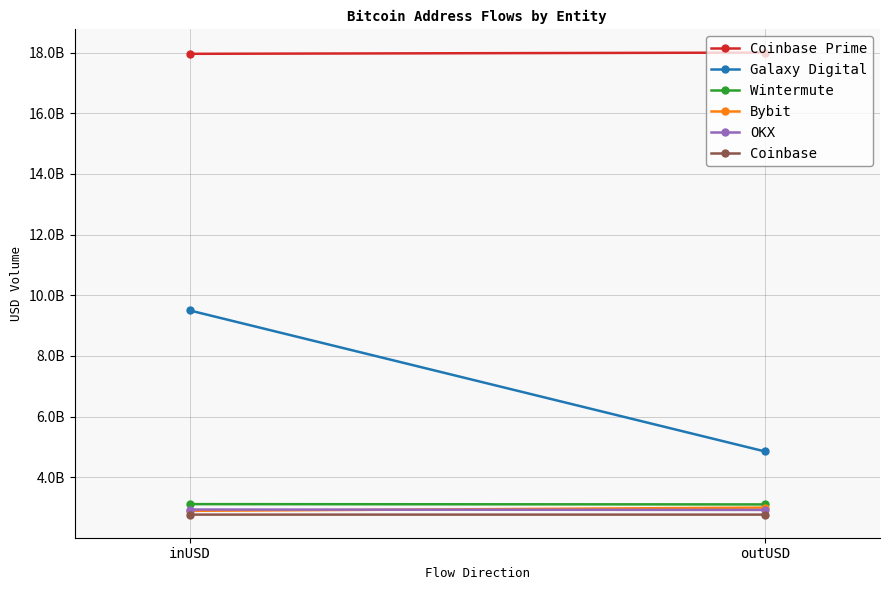

Between inUSD and outUSD, which series saw the biggest shift?

Galaxy Digital